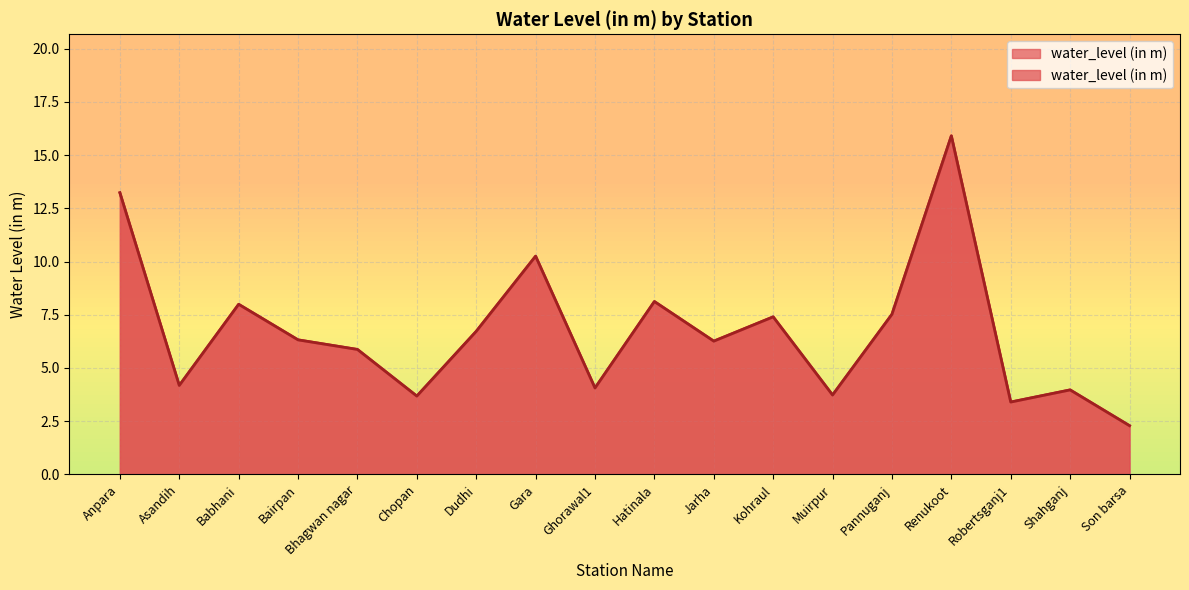

True or false: there are more than 2 points higher than both neighbors.

True